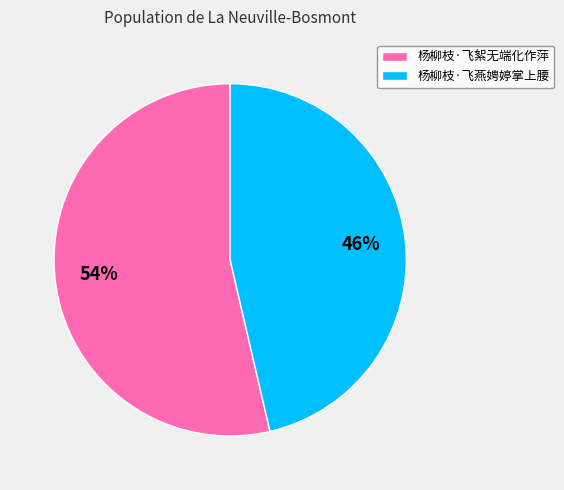

To the nearest percent, what portion does 杨柳枝·飞絮无端化作萍 represent?

54%